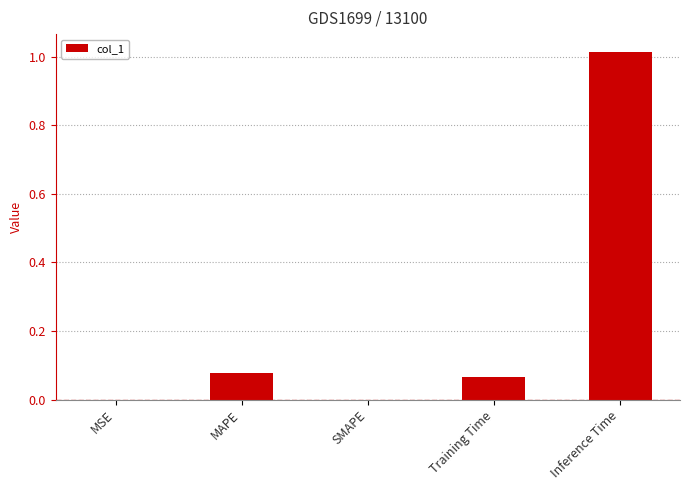

Which category has the highest value across all series?

Inference Time